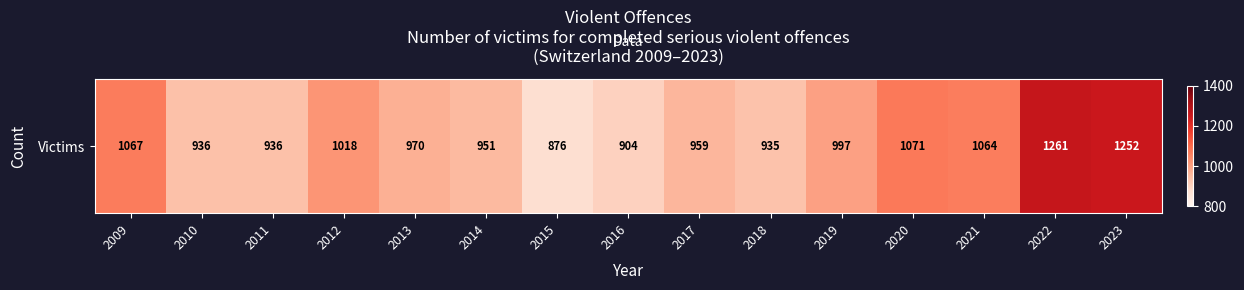

Reading left to right, transcribe all the data shown in this chart.

2009=1067	2010=936	2011=936	2012=1018	2013=970	2014=951	2015=876	2016=904	2017=959	2018=935	2019=997	2020=1071	2021=1064	2022=1261	2023=1252